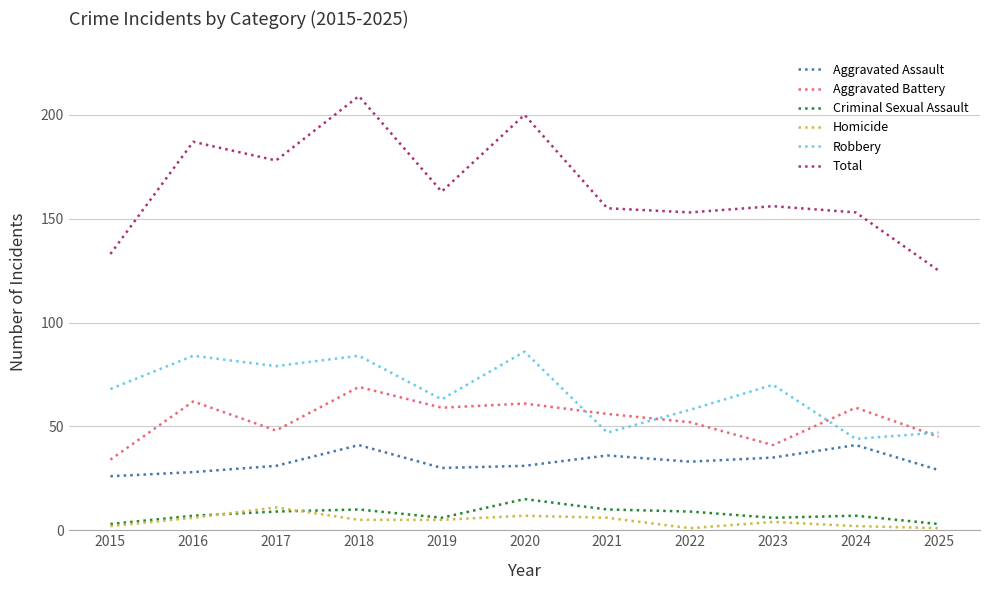

What is the highest value of the Criminal Sexual Assault series?

15